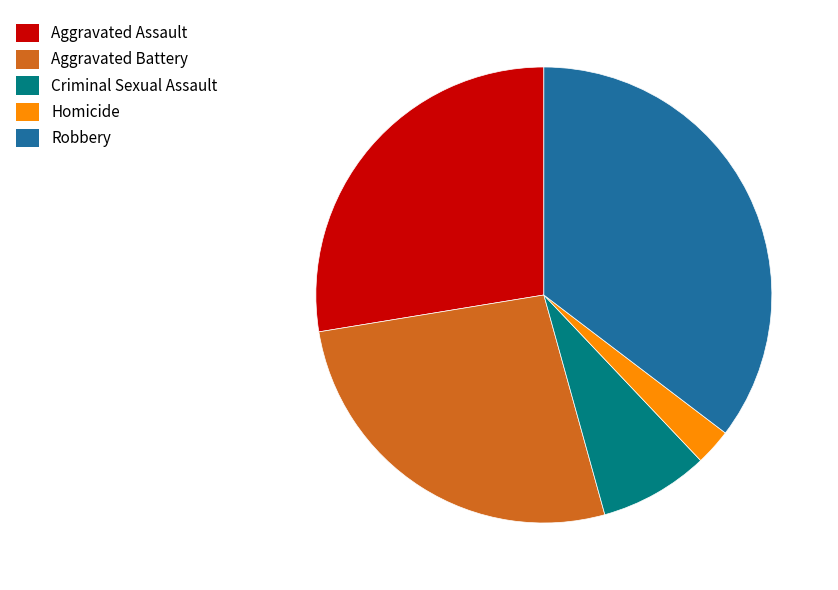

Does Aggravated Assault represent more than half of the total?

No